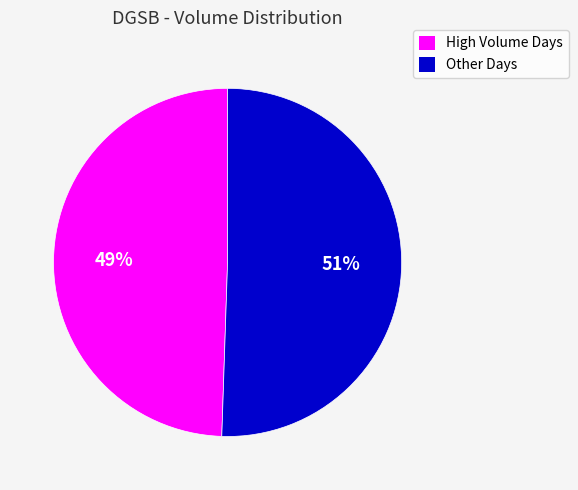

Does any single category account for the majority?

Yes